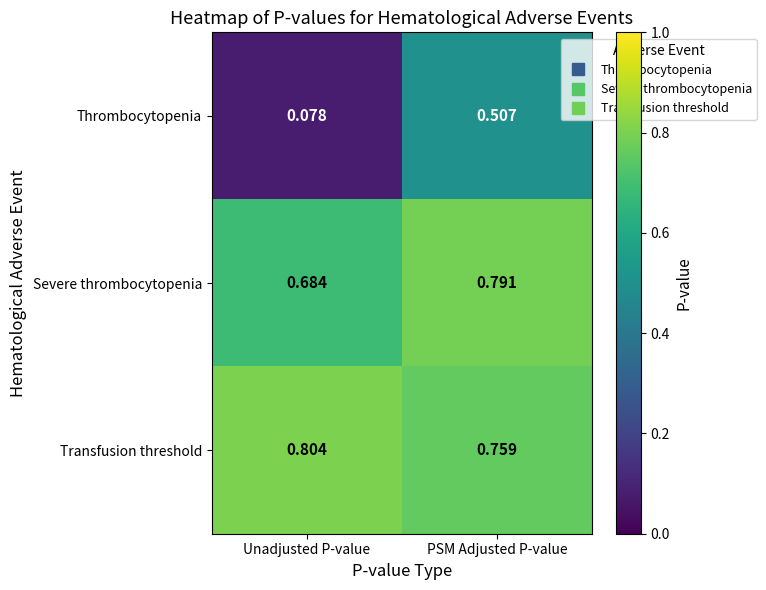

Where is Severe thrombocytopenia nearest to the value 0?

Unadjusted P-value